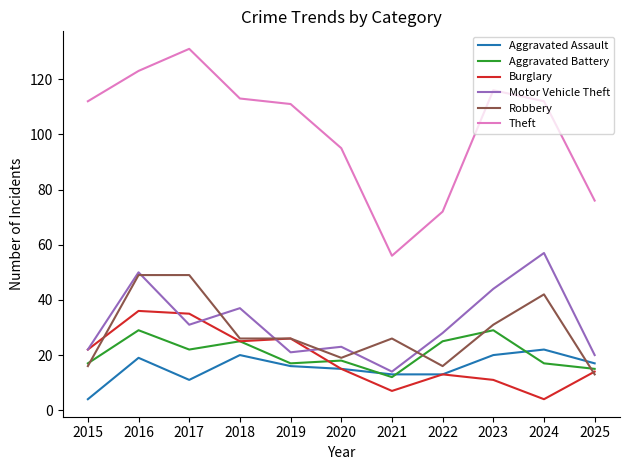

Which label corresponds to the largest value in the chart?

2017